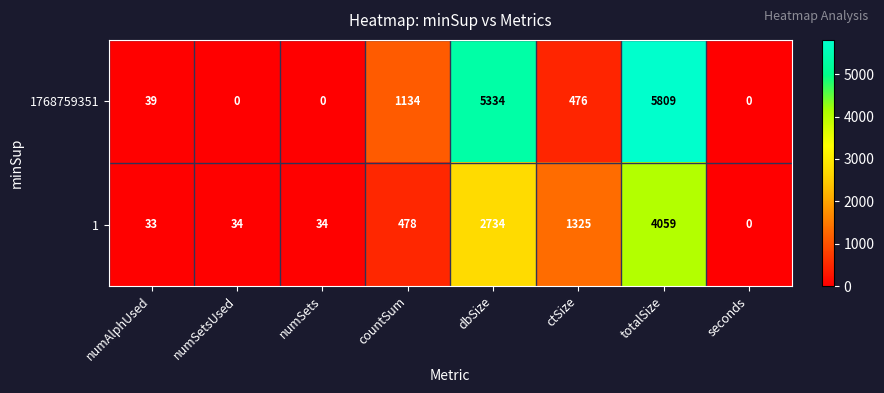

What is the average value of the 1768759351 series?

1599